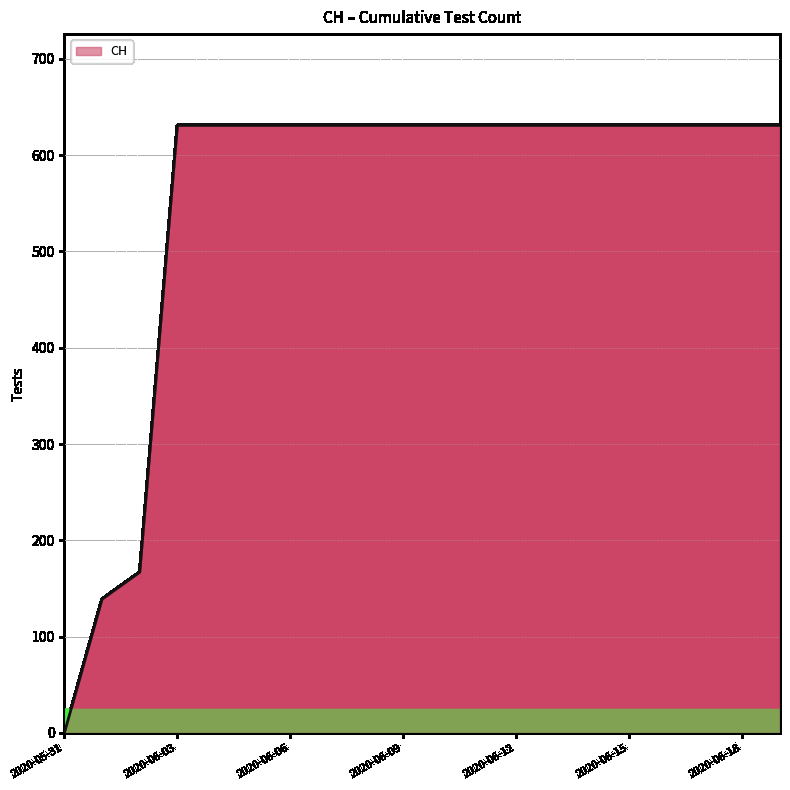

What is the greatest value displayed?

631